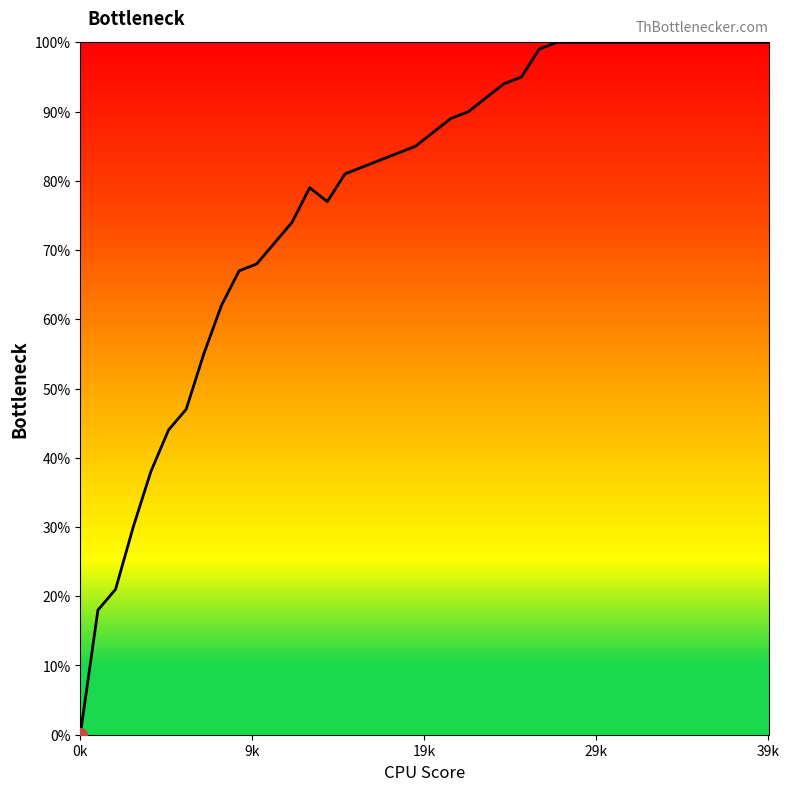

Reading left to right, what are all the values shown in this chart?

0.0	0.2	0.2	0.3	0.4	0.4	0.5	0.6	0.6	0.7	0.7	0.7	0.7	0.8	0.8	0.8	0.8	0.8	0.8	0.8	0.9	0.9	0.9	0.9	0.9	0.9	1.0	1.0	1.0	1.0	1.0	1.0	1.0	1.0	1.0	1.0	1.0	1.0	1.0	1.0